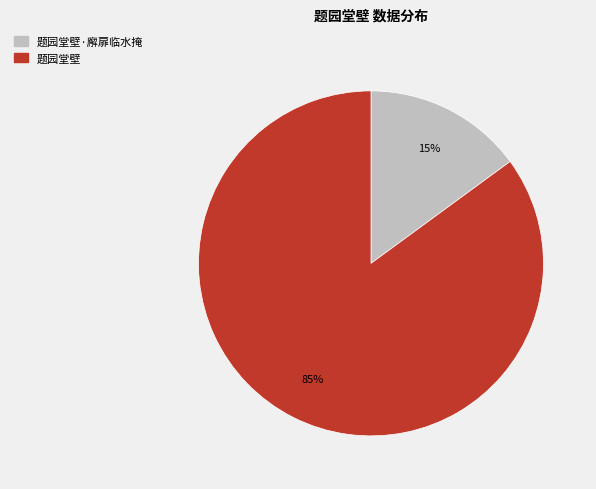

To the nearest percent, what is the difference between the largest and smallest slice percentages?

70%